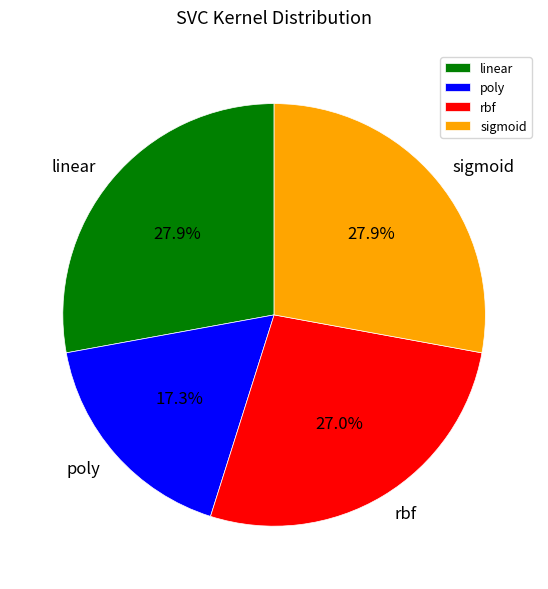

Which category has the smallest portion of the pie?

poly